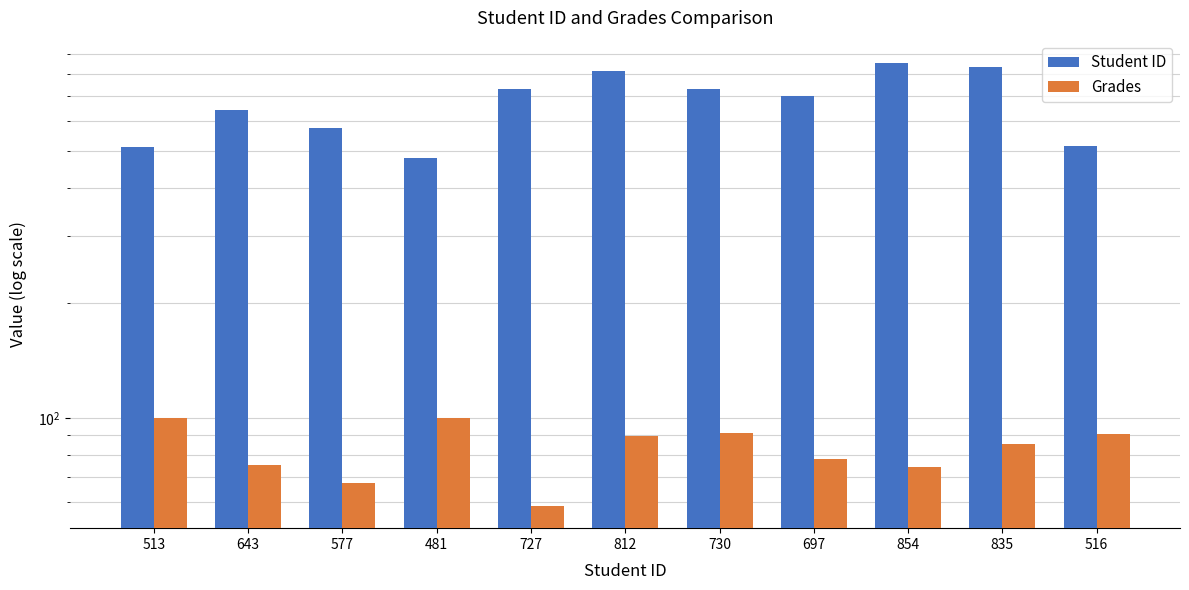

Rank the series by their average value, from highest to lowest.

Student ID, Grades